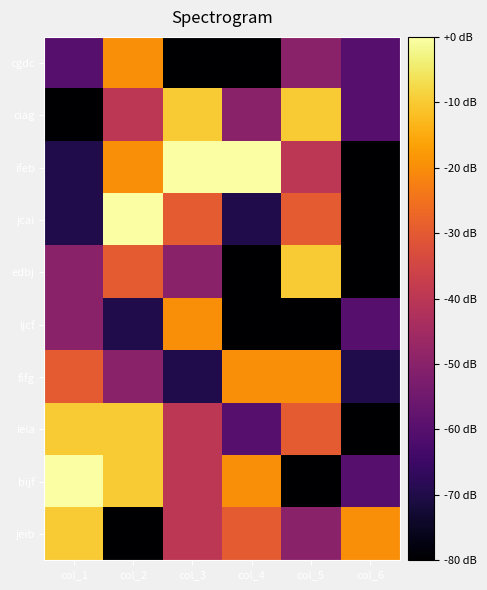

Count the number of data series in this chart.

10